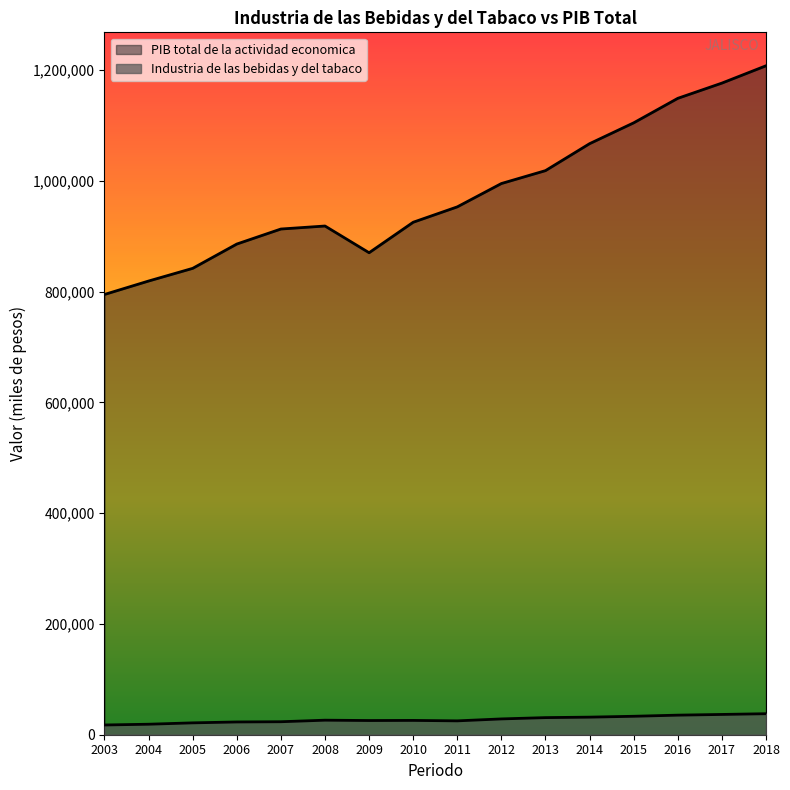

Reading right to left, list all the values displayed in this chart.

Industria de las bebidas y del tabaco: 37941.5	36609.6	35348.6	33306.1	31745.5	30894.3	28535.2	25037.3	25840.7	25628.1	26251.3	23445.9	23037.2	21430.9	18959.0	17574.4
PIB total de la actividad economica: 1207897.5	1176616.0	1149129.5	1104884.9	1067256.8	1018578.6	995286.0	953148.1	925371.8	870319.1	918573.5	913139.8	886009.7	842128.8	819238.3	794957.3